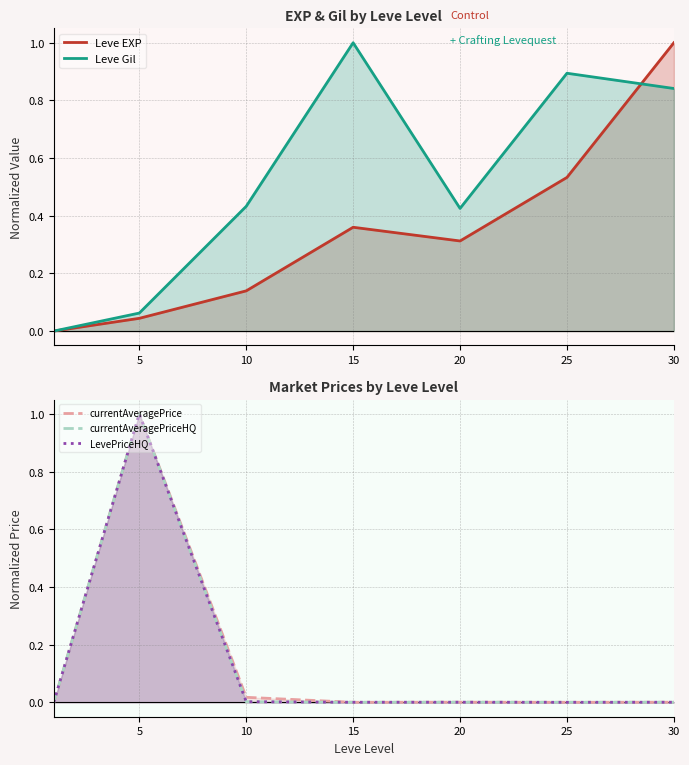

The value of currentAveragePriceHQ at 20 is 0.0. True or false?

True